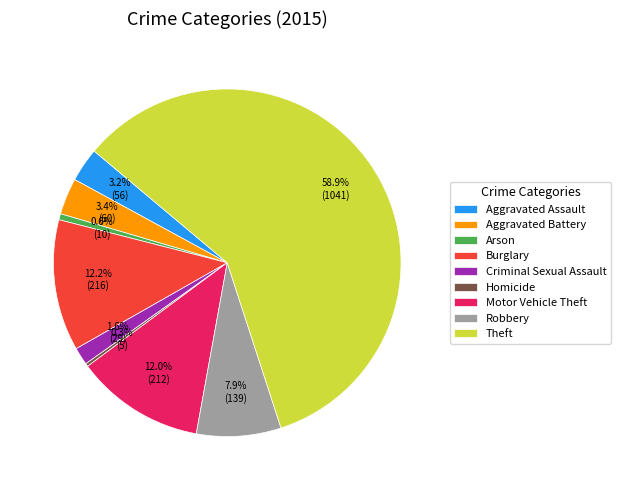

To the nearest percent, what portion does Arson represent?

1%